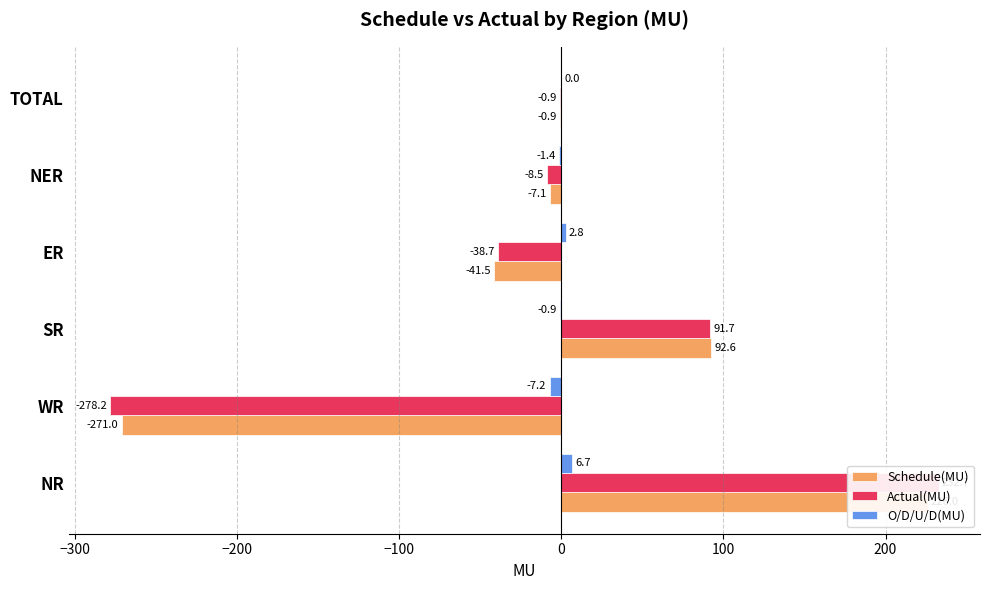

At how many categories does at least one series exceed -264?

6